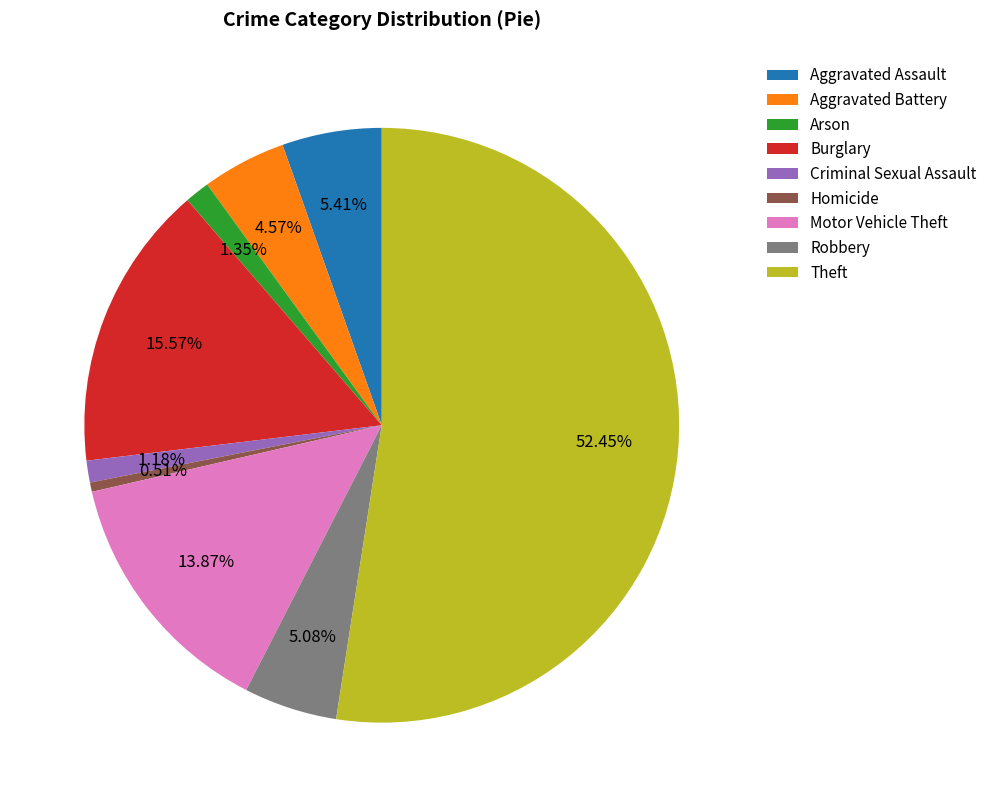

Combined, do Robbery and Theft account for over 50%?

Yes